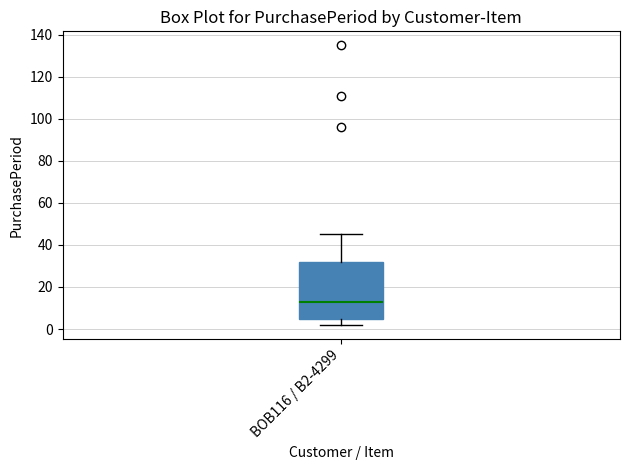

Read this box plot against the y-axis: the position of the median line, the range covered by the box, and the ends of both whiskers. The values are not printed on the chart, so give them approximately, as read against the axis.

median 14, box 6 to 32, whiskers 2 to 46